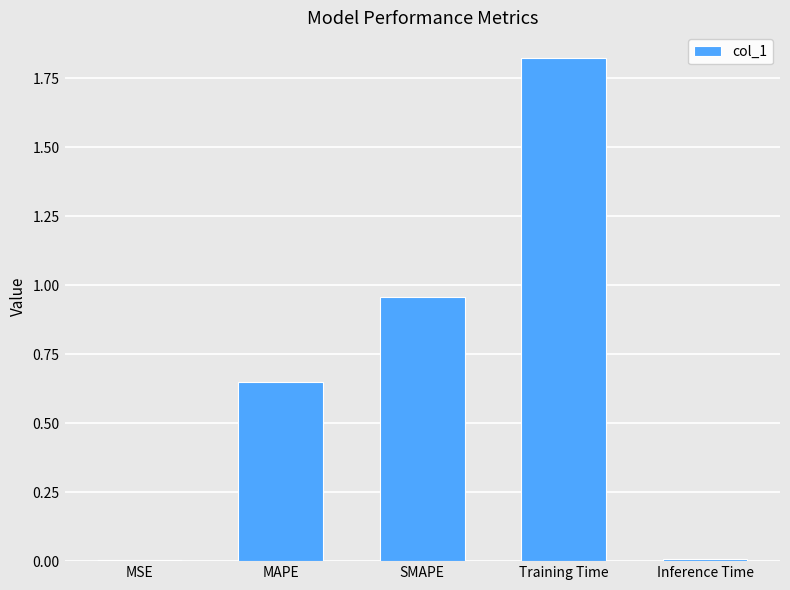

What is the sum of the values at MAPE and Training Time?

2.5